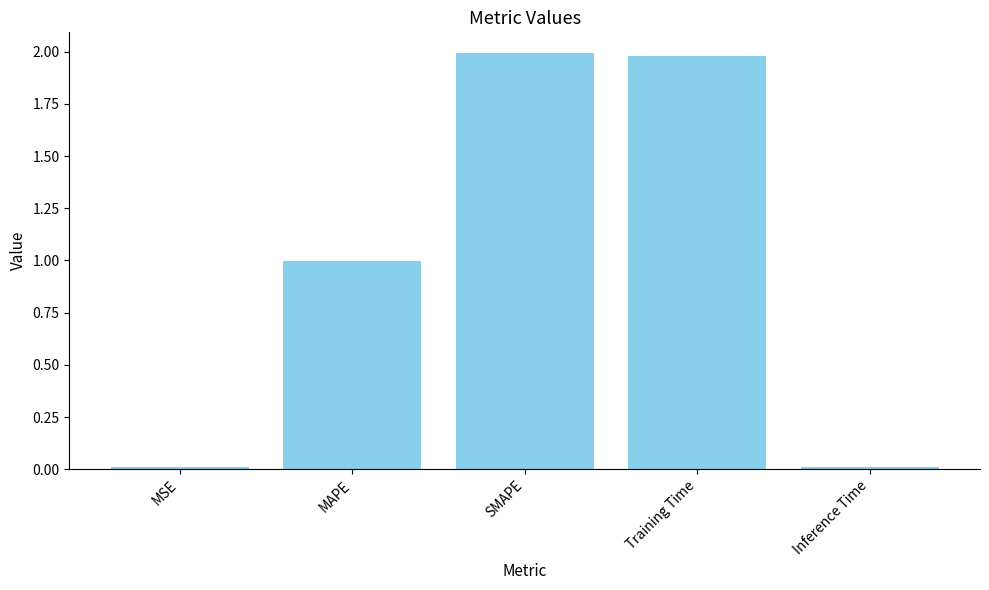

What is the label of the 5th bar from the left?

Inference Time